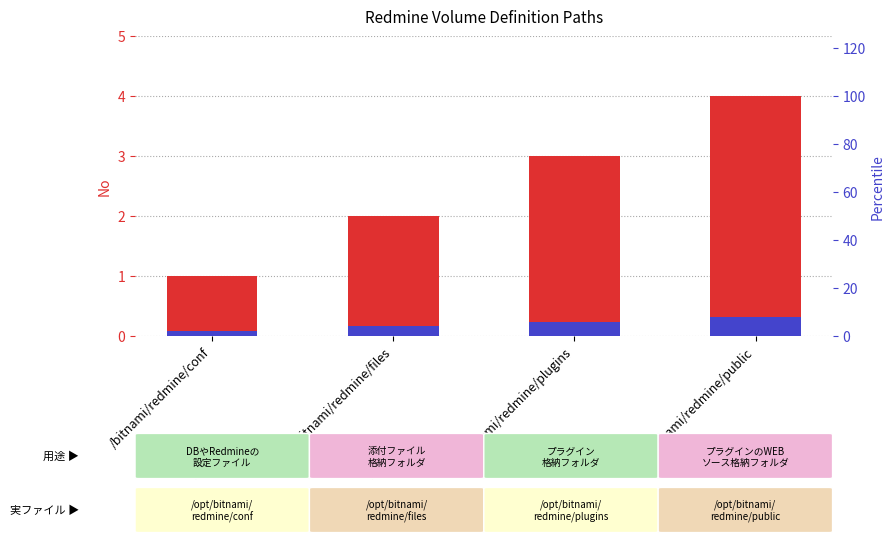

How many bars are there in each group?

2